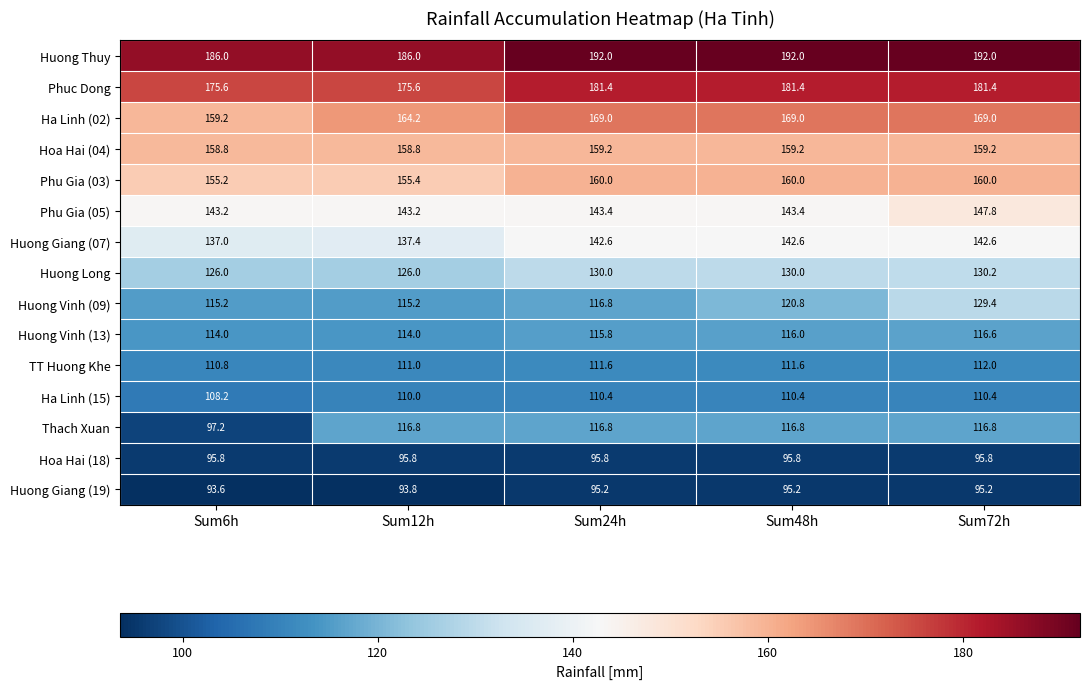

At which label is TT Huong Khe closest to 111?

Sum12h